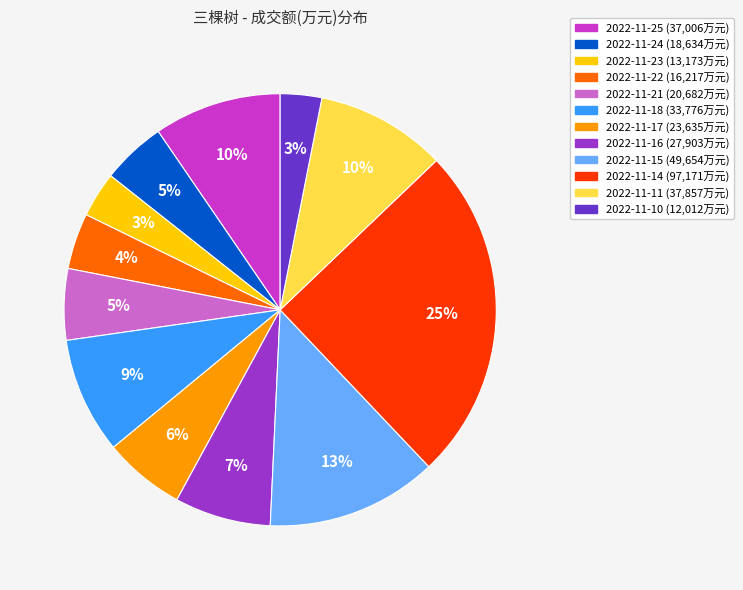

Approximately how many times larger is the value at 2022-11-17 compared to 2022-11-15?

0.5